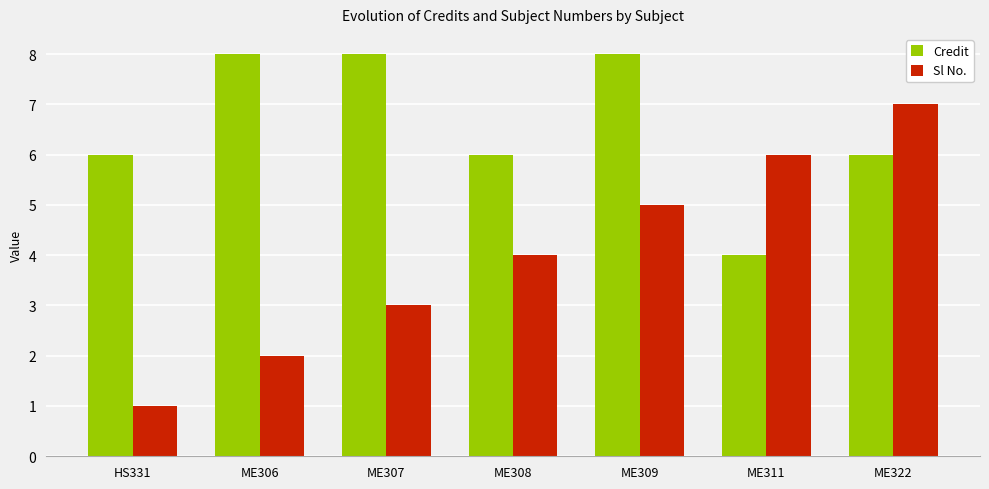

List the labels in order of Sl No. value, largest first.

ME322, ME311, ME309, ME308, ME307, ME306, HS331